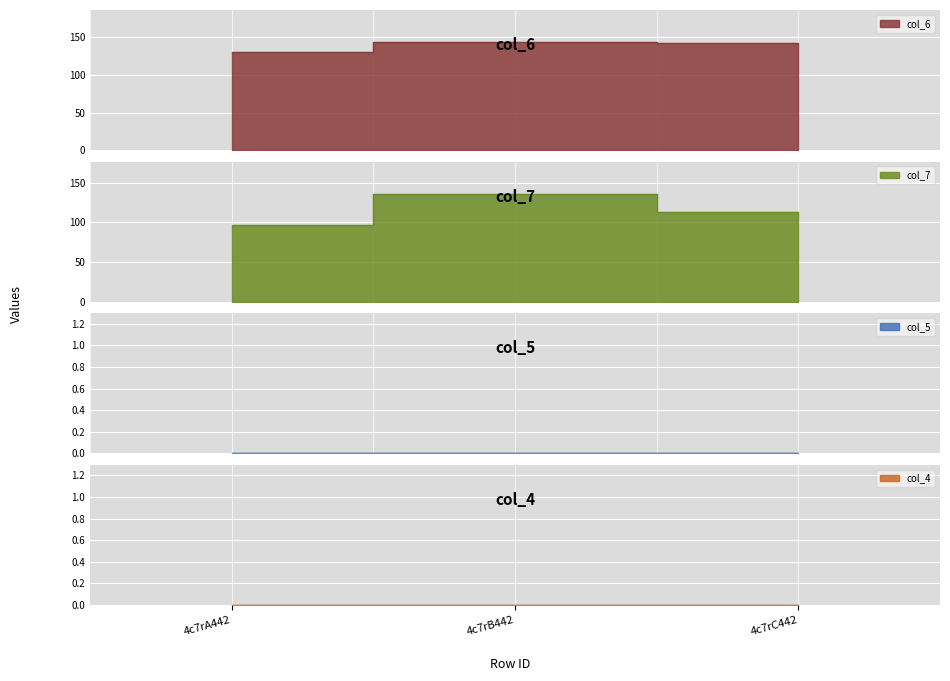

Between 4c7rC442 and 4c7rB442, which is larger?

4c7rB442